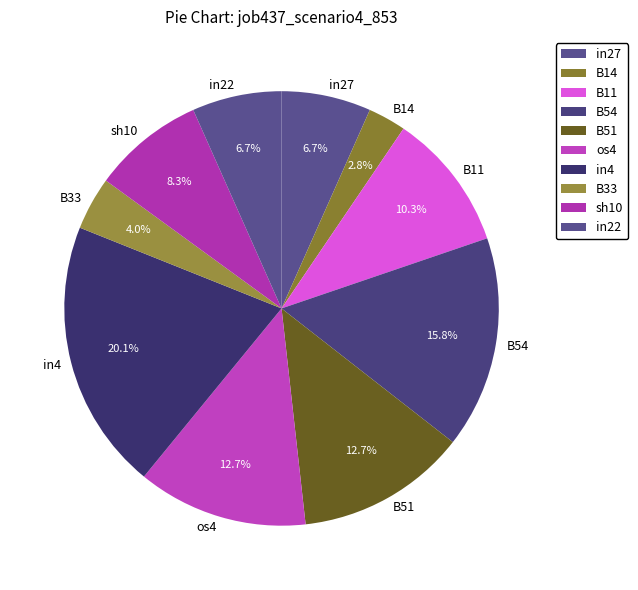

What percentage do in4 and os4 together represent?

32.8%